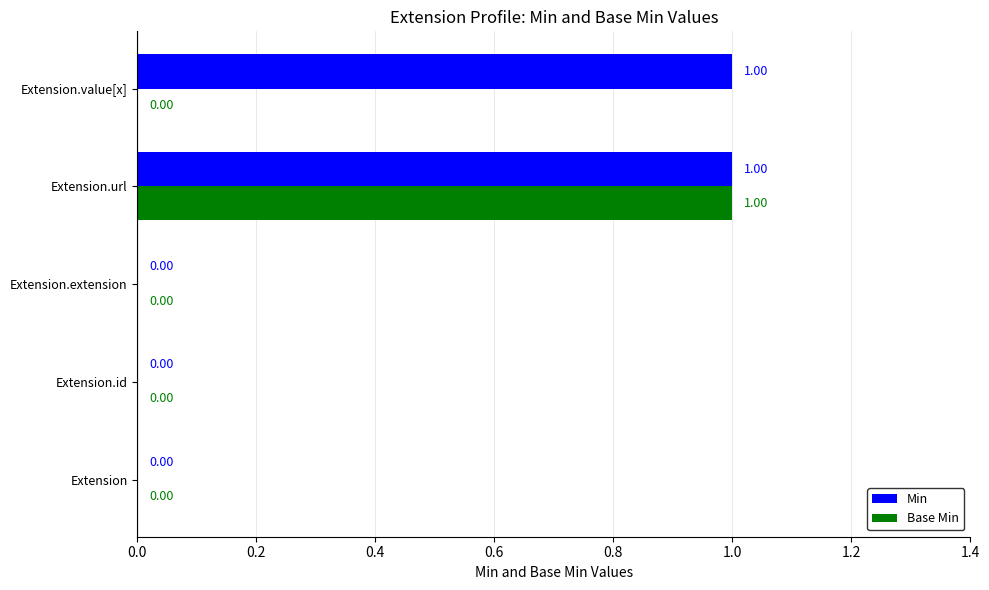

At which category is the sum across all series the highest?

Extension.url